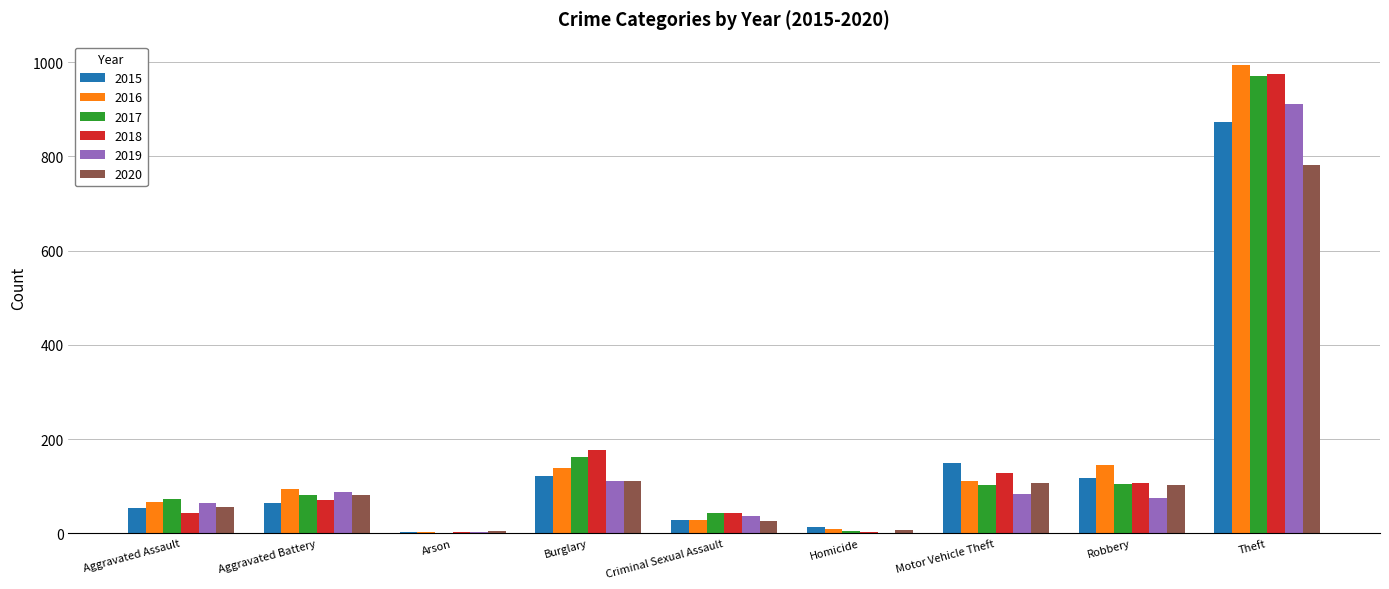

How many distinct data groups are displayed?

6